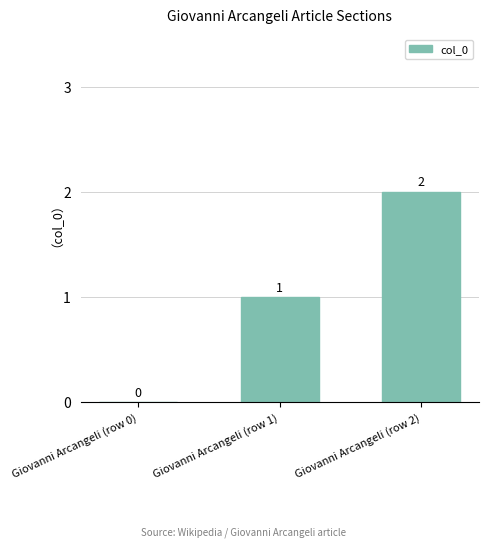

What is the sum of all values?

3